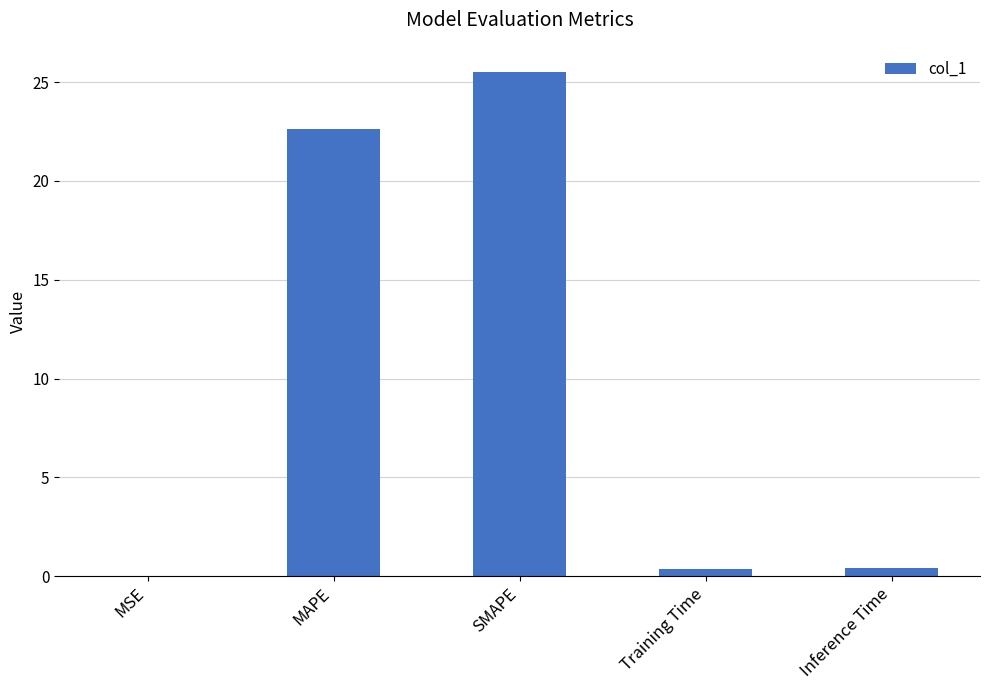

What is the change in value from MAPE to SMAPE?

+2.9